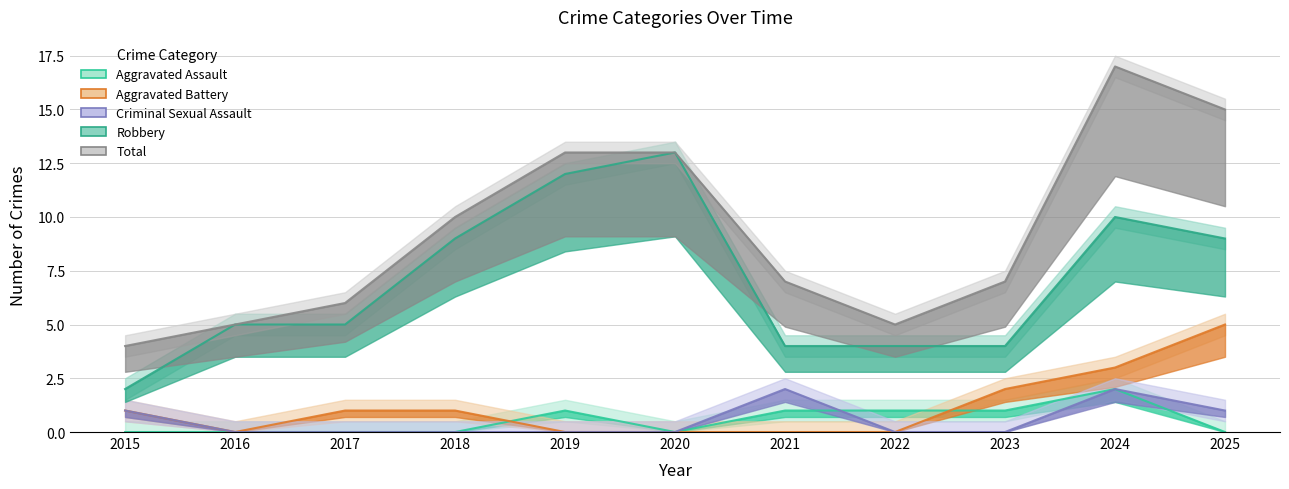

Rank the series by their maximum value, from highest to lowest.

Total, Robbery, Aggravated Battery, Aggravated Assault, Criminal Sexual Assault